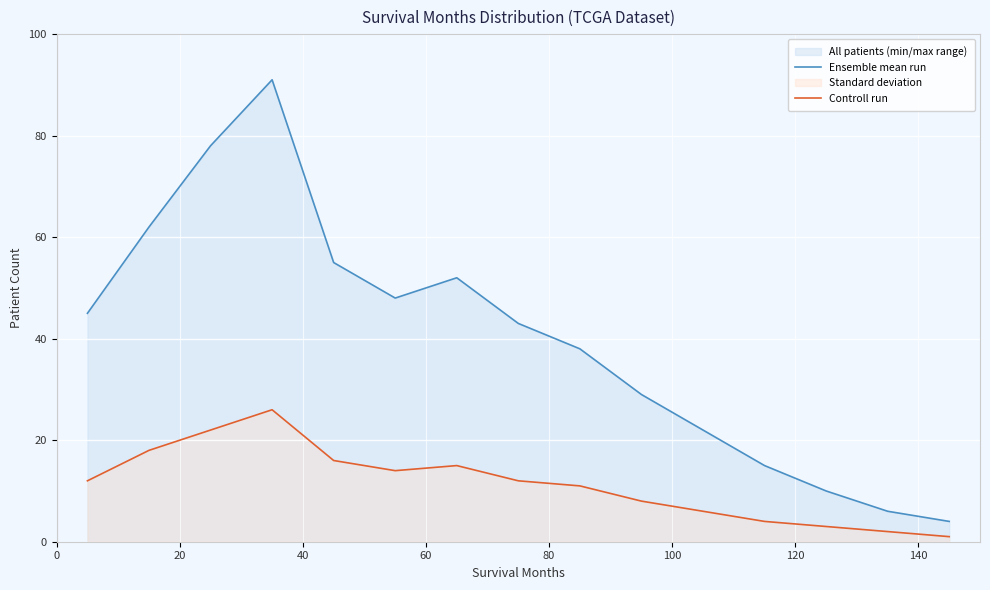

Reading left to right, what are all the values shown in this chart?

Ensemble mean run: 45	62	78	91	55	48	52	43	38	29	22	15	10	6	4
Controll run: 12	18	22	26	16	14	15	12	11	8	6	4	3	2	1